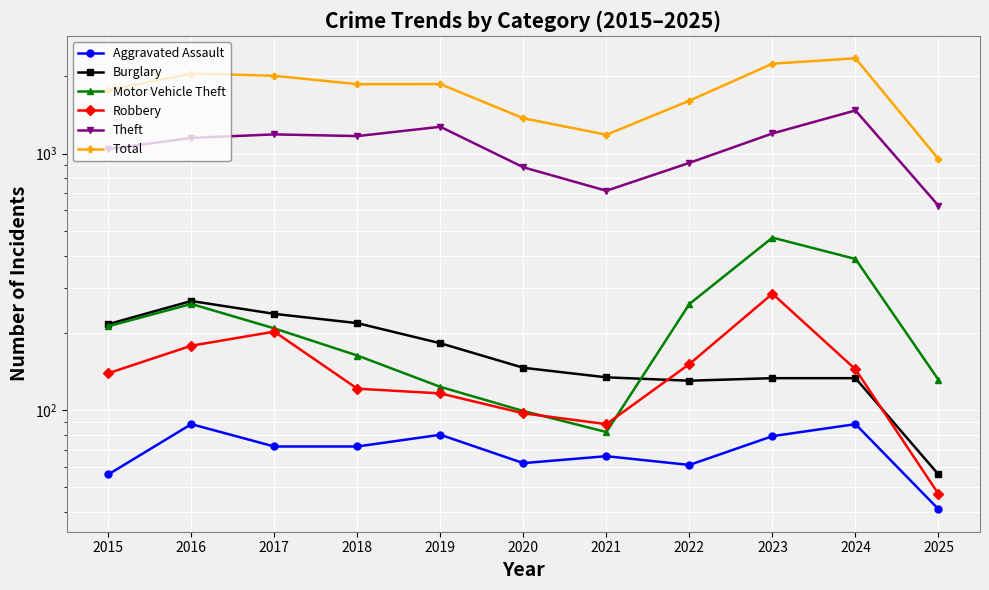

What is the difference between the maximum and minimum values in the Theft series?

847